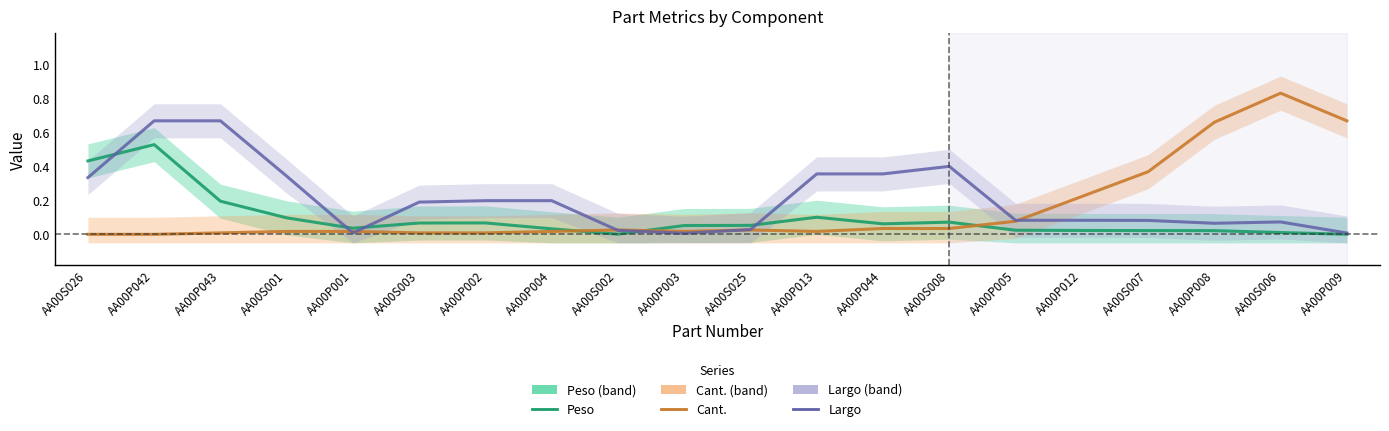

List the series in order of their peak value, highest first.

Cant., Largo, Peso